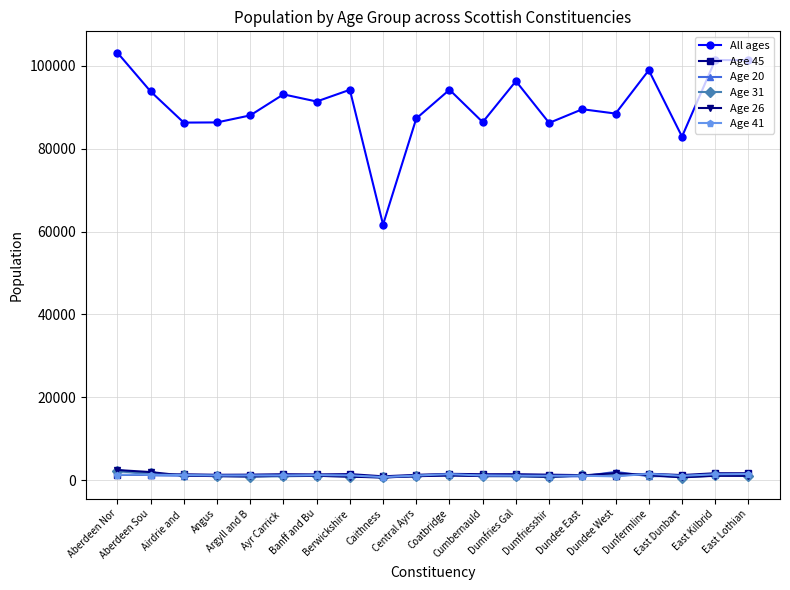

What is the average value of the Age 20 series?

1145